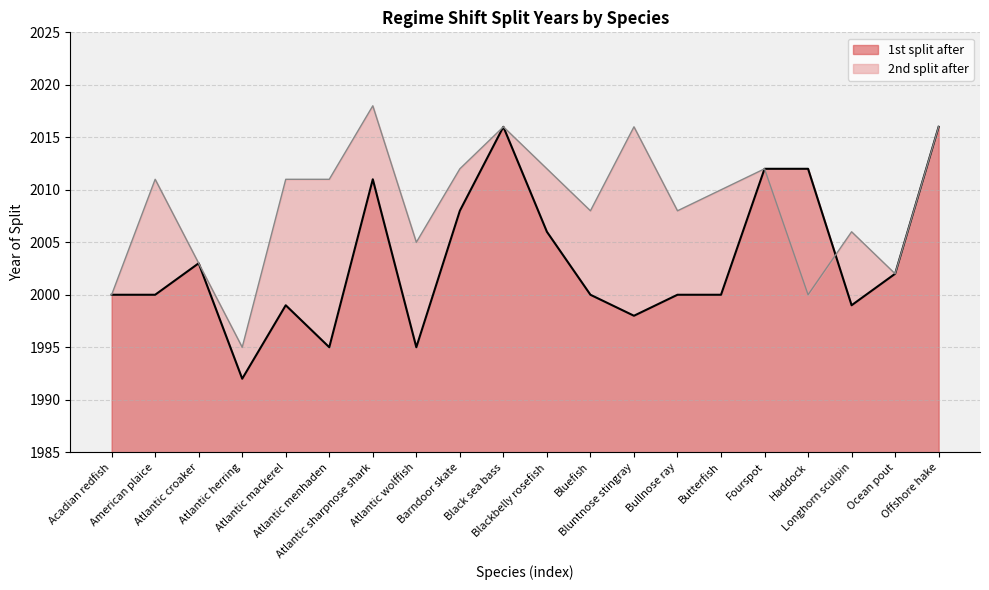

List the labels in order of value, smallest first.

Atlantic herring, Atlantic menhaden, Atlantic wolffish, Bluntnose stingray, Atlantic mackerel, Longhorn sculpin, Acadian redfish, American plaice, Bluefish, Bullnose ray, Butterfish, Ocean pout, Atlantic croaker, Blackbelly rosefish, Barndoor skate, Atlantic sharpnose shark, Fourspot, Haddock, Black sea bass, Offshore hake